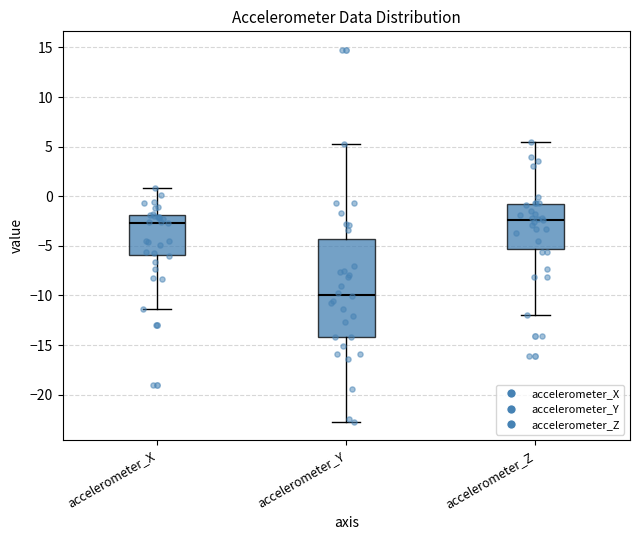

Where does the upper whisker of the box for accelerometer_Y end on the y-axis? The values are not printed on the chart, so give them approximately, as read against the axis.

5.5